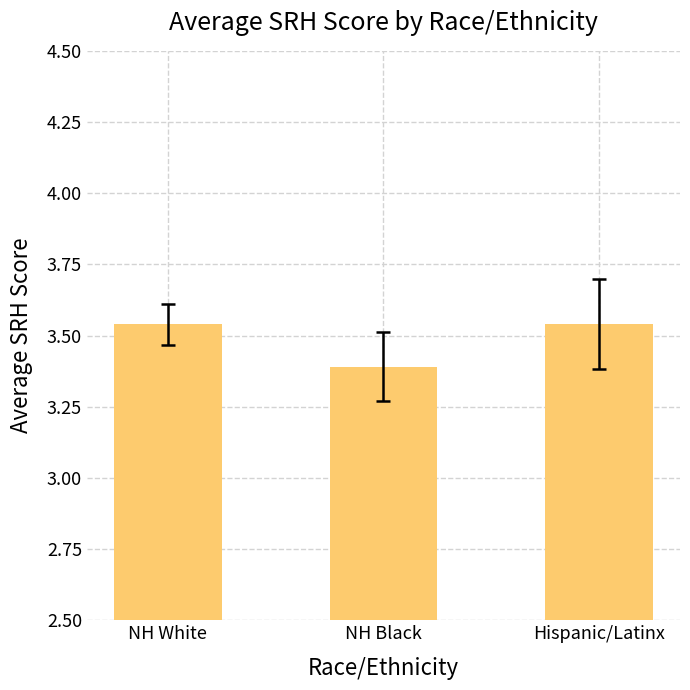

What is the smallest value displayed?

3.4